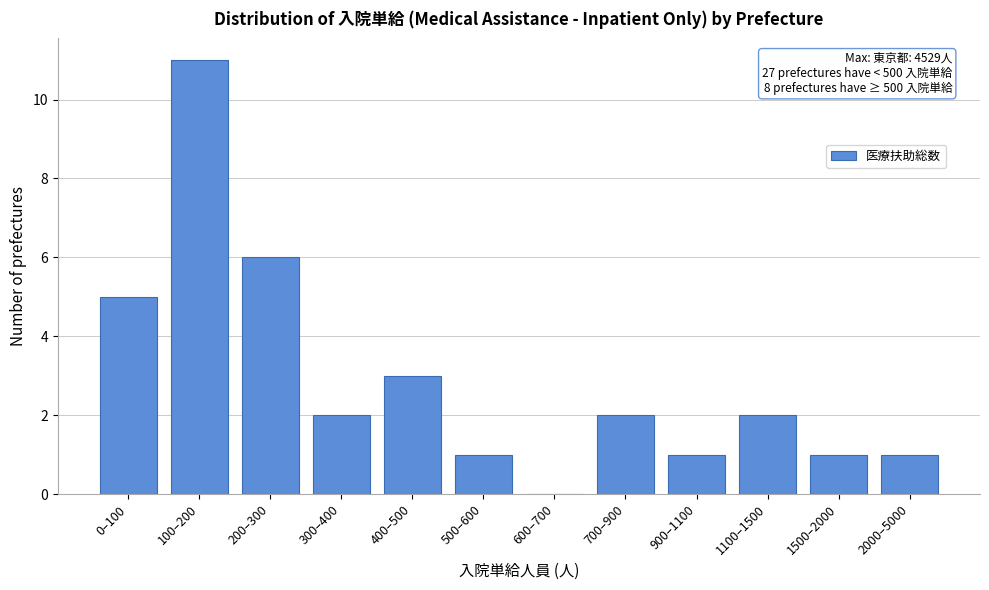

Reading left to right, extract all data points from this chart.

0–100=5	100–200=11	200–300=6	300–400=2	400–500=3	500–600=1	600–700=0	700–900=2	900–1100=1	1100–1500=2	1500–2000=1	2000–5000=1